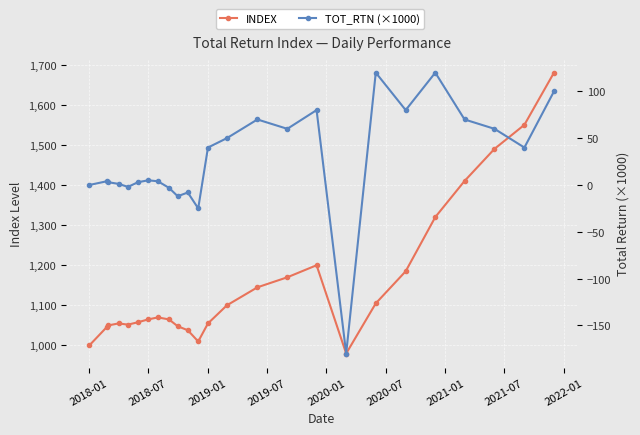

How many negative values does the TOT_RTN (×1000) series have?

6